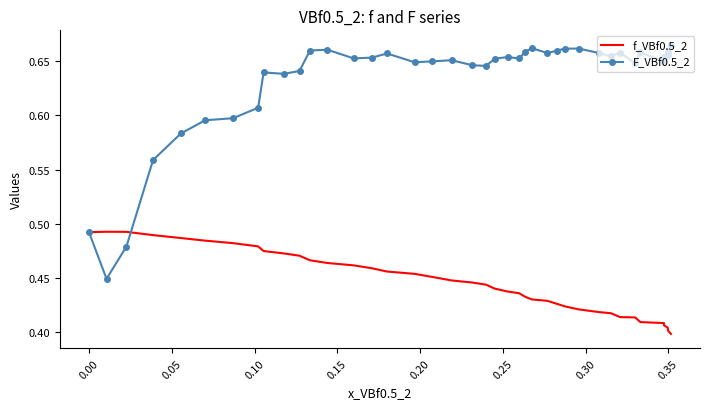

List the series in order of their peak value, highest first.

F_VBf0.5_2, f_VBf0.5_2